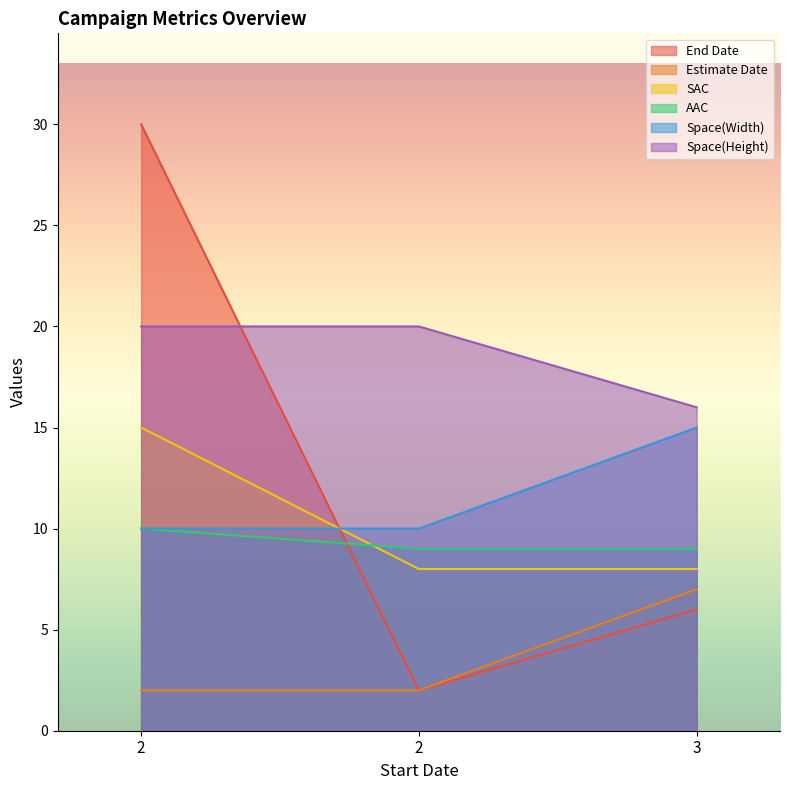

How many lines are shown in the chart?

6